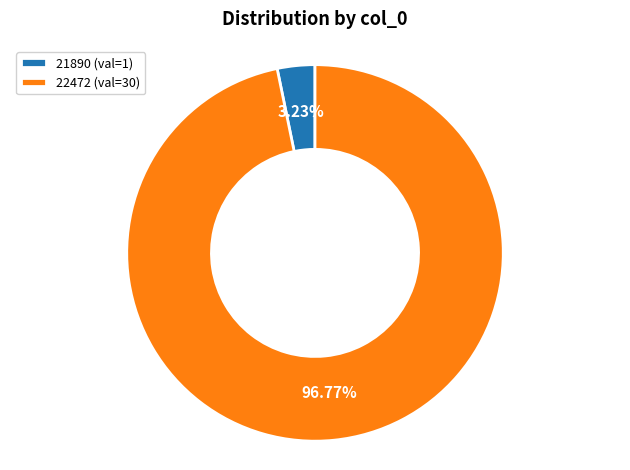

What is the largest slice in the pie chart?

22472